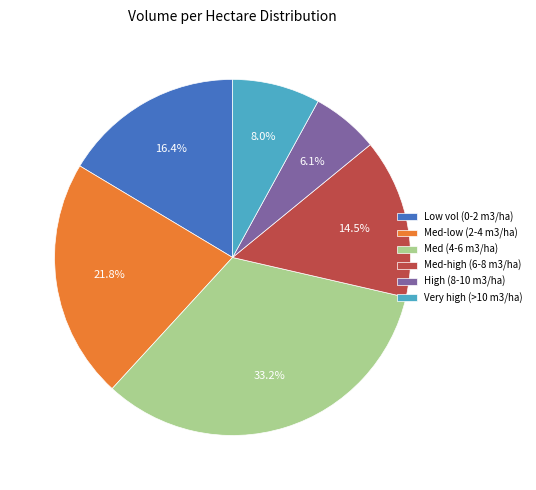

What is the ratio of the value at Med (4-6 m3/ha) to the value at Very high (>10 m3/ha)?

4.2